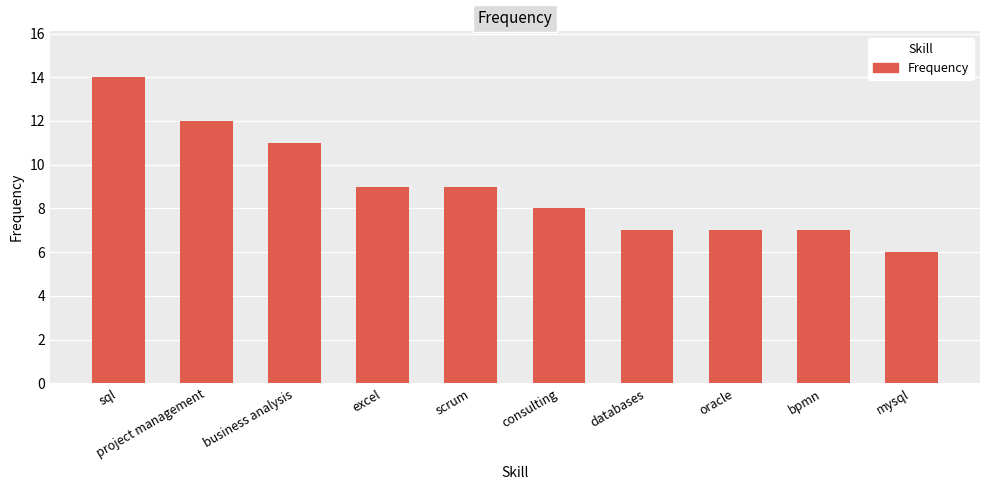

The value at business analysis is 11. True or false?

True